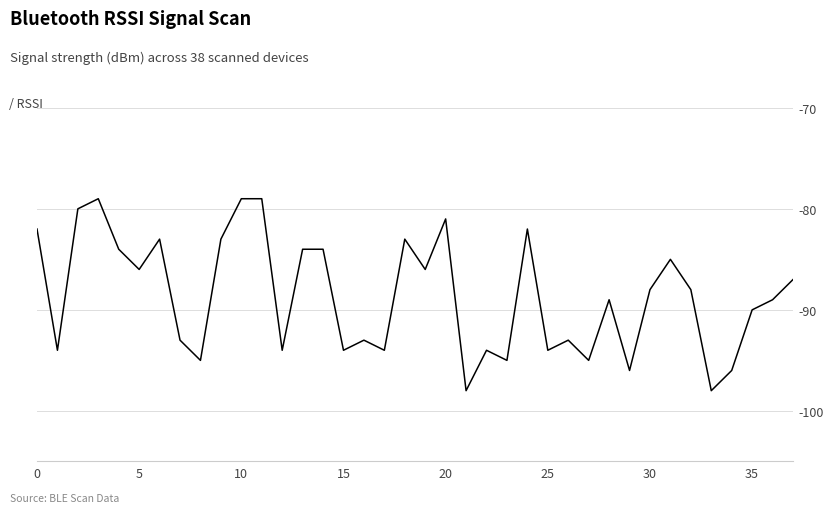

What is the difference between the maximum and minimum values?

19